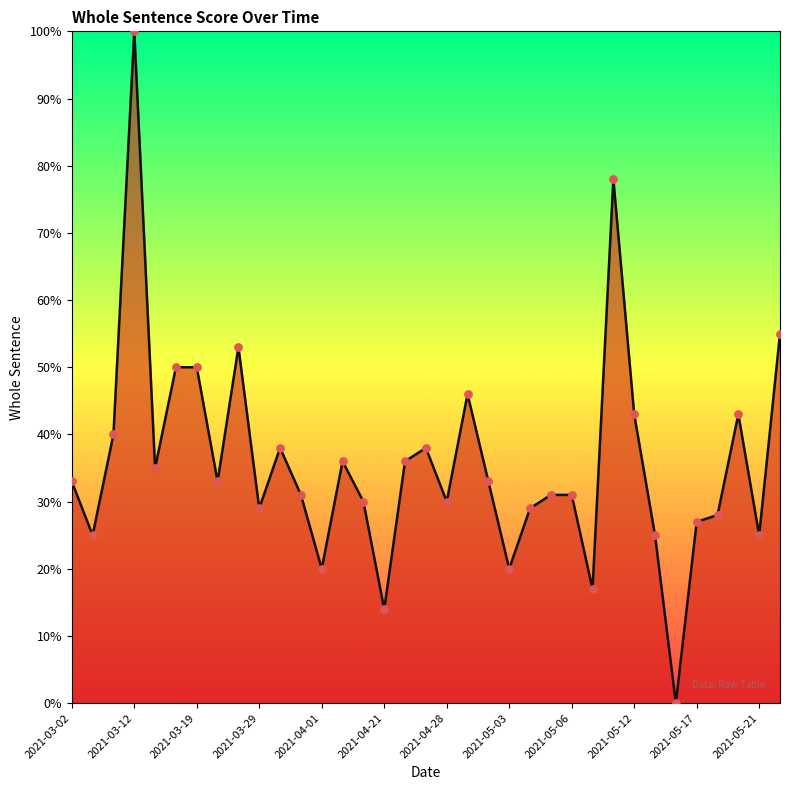

What is the greatest value displayed?

100